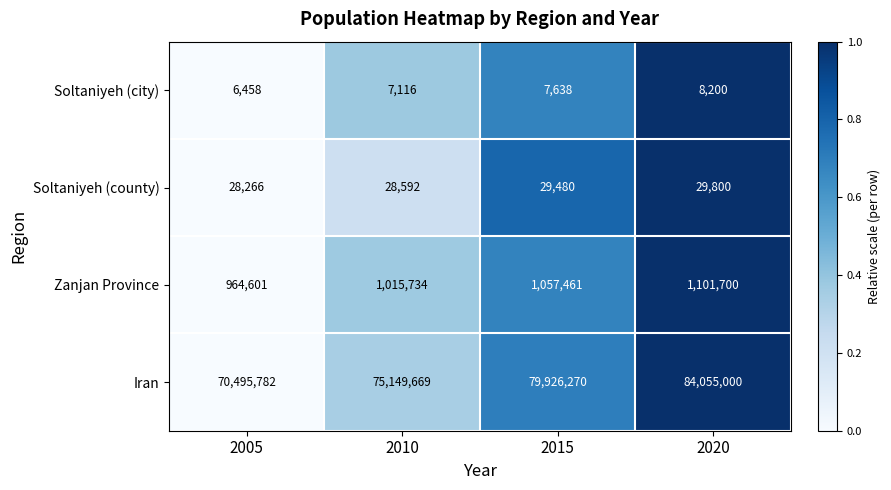

Count the Soltaniyeh (city) values in the range 7116 to 8200.

3